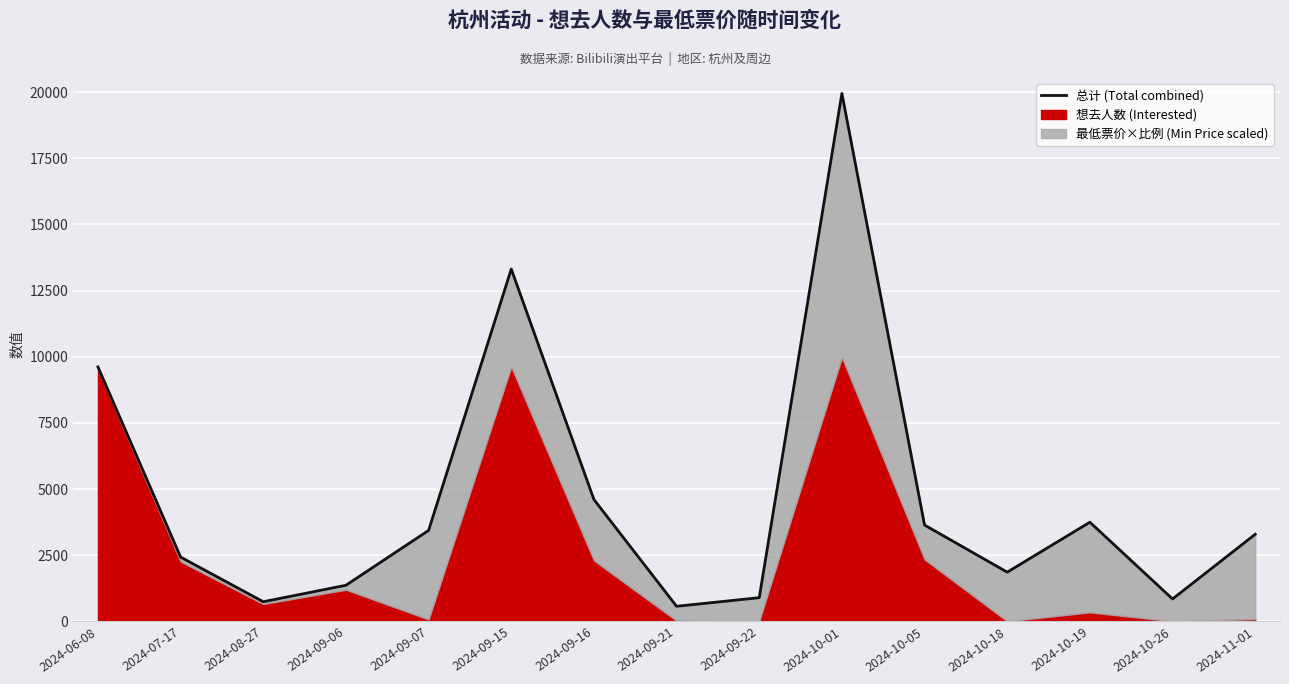

How many lines are shown in the chart?

1